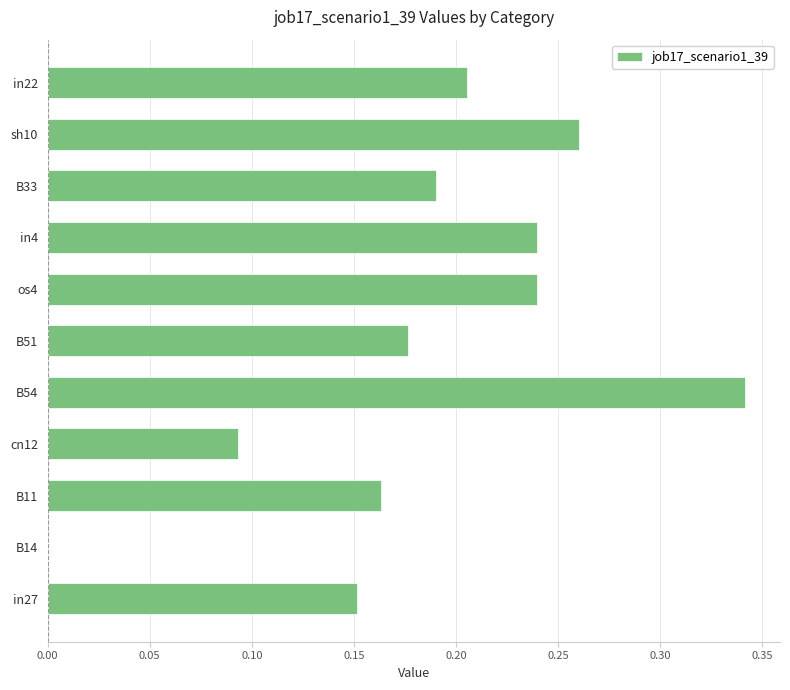

What is the change in value from B11 to os4?

+0.1